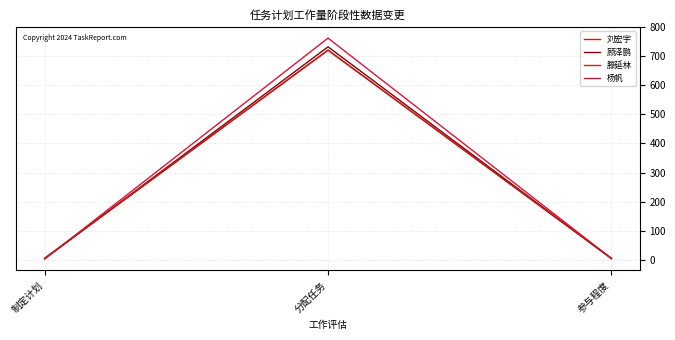

Which series has the largest total across all categories?

滕延林